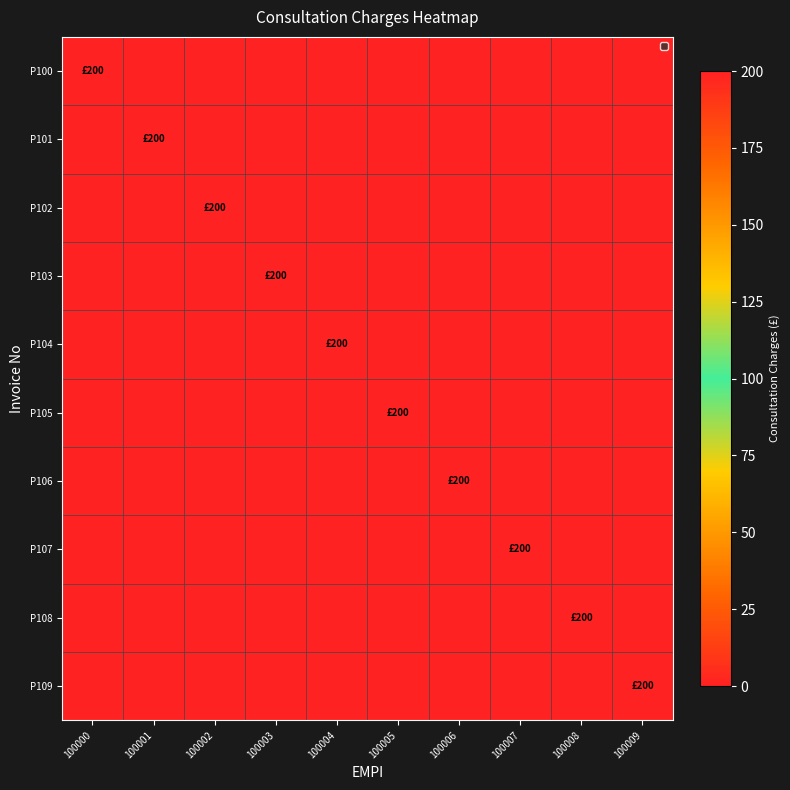

Reading left to right, extract all data points from this chart.

P100: 100000=200	100001=0	100002=0	100003=0	100004=0	100005=0	100006=0	100007=0	100008=0	100009=0
P101: 100000=0	100001=200	100002=0	100003=0	100004=0	100005=0	100006=0	100007=0	100008=0	100009=0
P102: 100000=0	100001=0	100002=200	100003=0	100004=0	100005=0	100006=0	100007=0	100008=0	100009=0
P103: 100000=0	100001=0	100002=0	100003=200	100004=0	100005=0	100006=0	100007=0	100008=0	100009=0
P104: 100000=0	100001=0	100002=0	100003=0	100004=200	100005=0	100006=0	100007=0	100008=0	100009=0
P105: 100000=0	100001=0	100002=0	100003=0	100004=0	100005=200	100006=0	100007=0	100008=0	100009=0
P106: 100000=0	100001=0	100002=0	100003=0	100004=0	100005=0	100006=200	100007=0	100008=0	100009=0
P107: 100000=0	100001=0	100002=0	100003=0	100004=0	100005=0	100006=0	100007=200	100008=0	100009=0
P108: 100000=0	100001=0	100002=0	100003=0	100004=0	100005=0	100006=0	100007=0	100008=200	100009=0
P109: 100000=0	100001=0	100002=0	100003=0	100004=0	100005=0	100006=0	100007=0	100008=0	100009=200